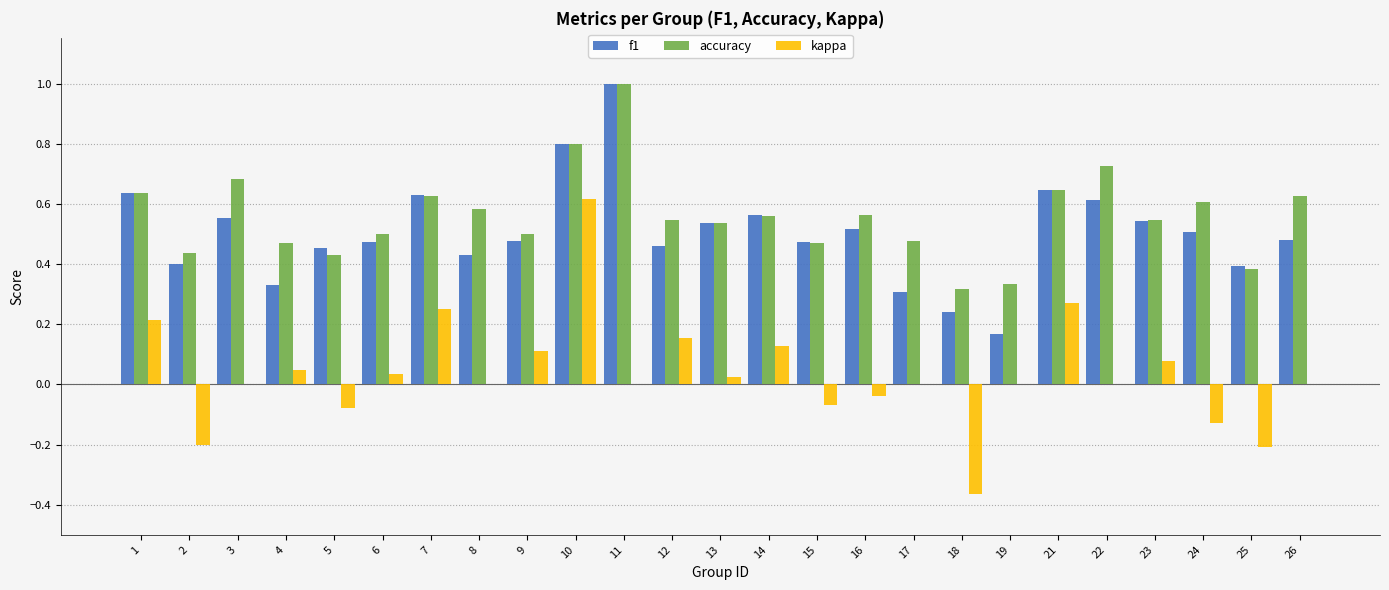

At which label does kappa reach its peak?

10